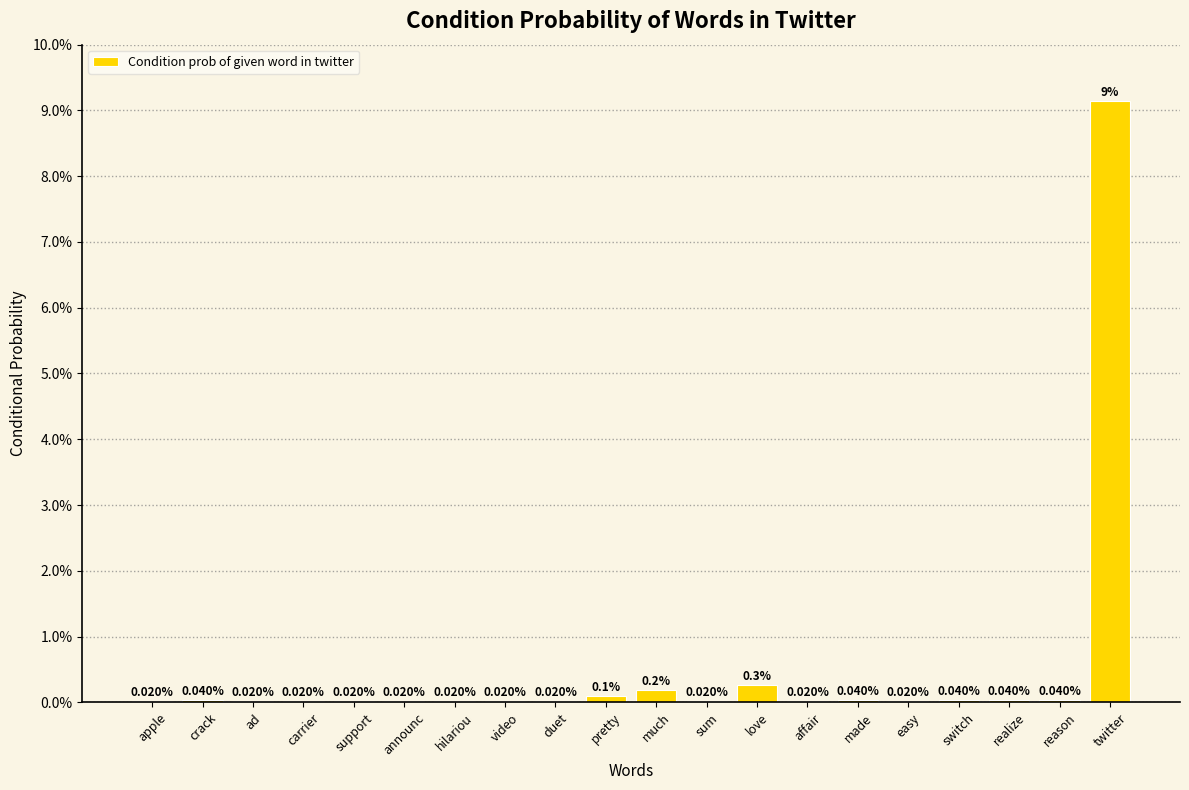

Which has a higher value, ad or sum?

ad